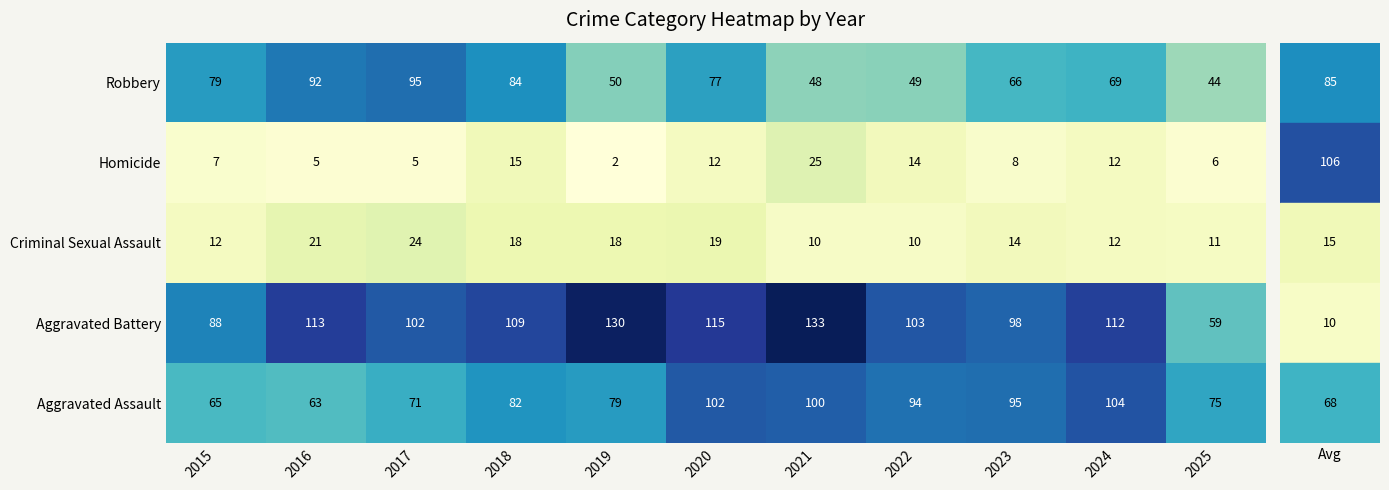

How many categories are shown in the chart?

11